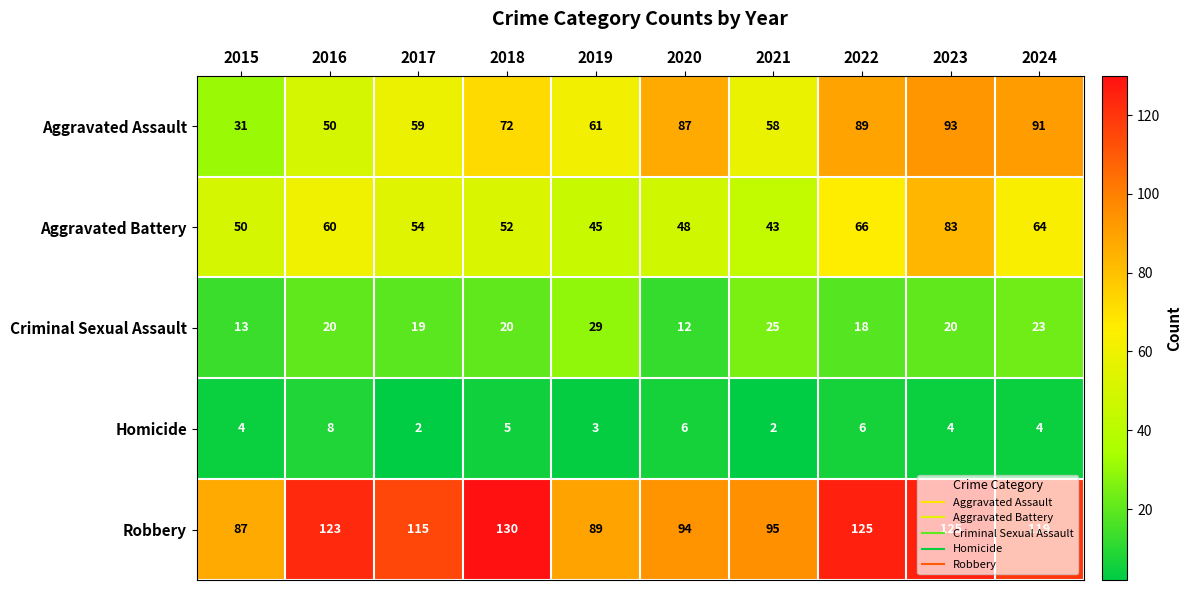

What is the maximum value for Robbery?

130